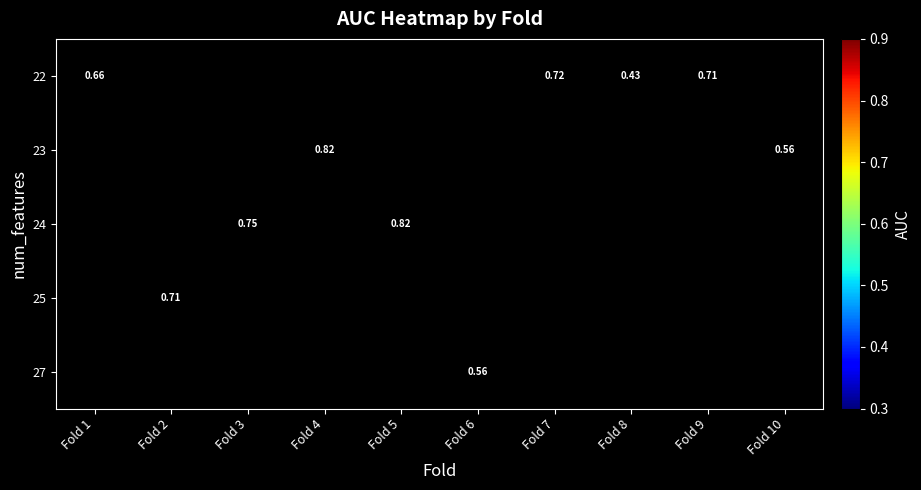

What is the maximum value shown in the chart?

0.8